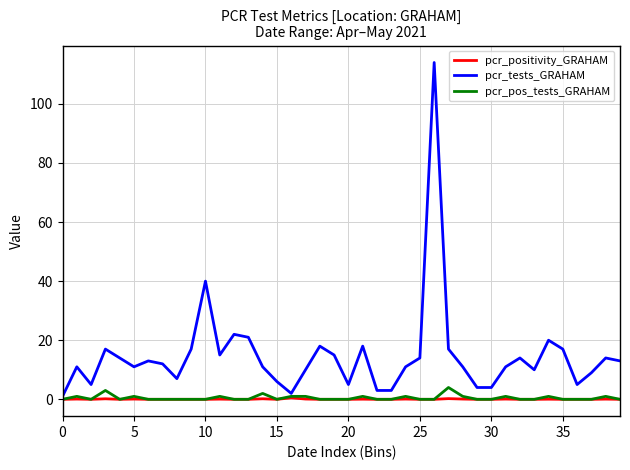

Which series has the largest total across all categories?

pcr_tests_GRAHAM